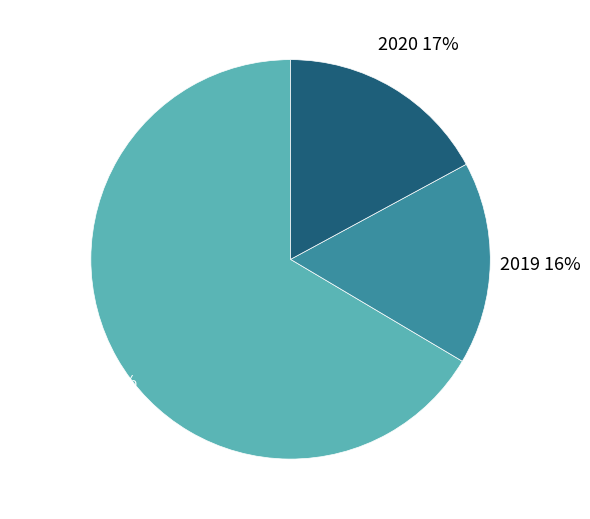

How many slices are in this pie chart?

3